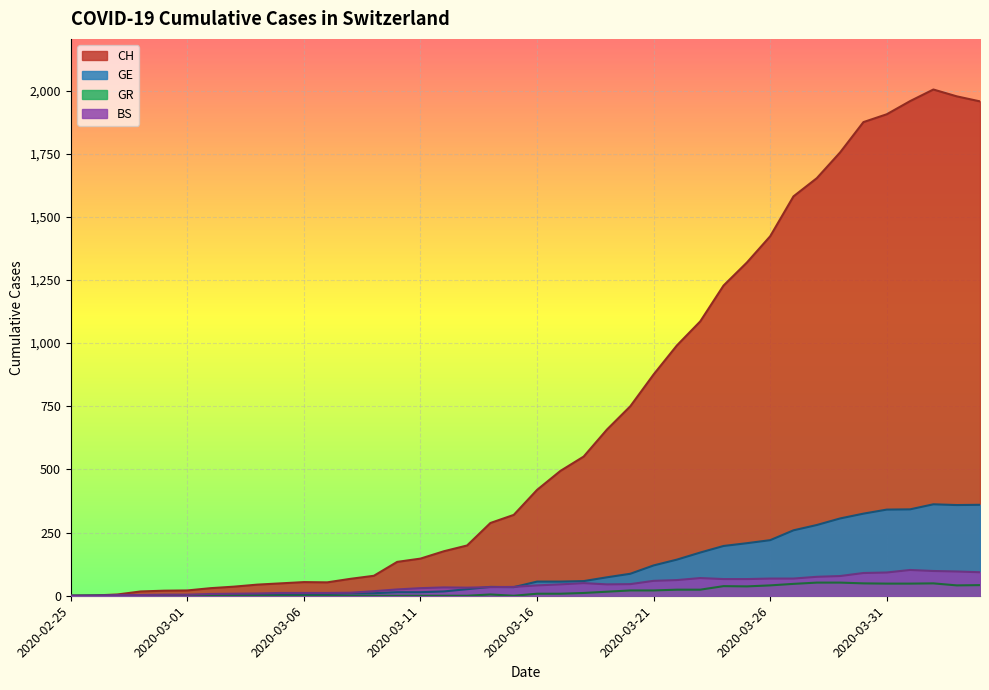

Reading left to right, what are all the values shown in this chart?

CH: 2020-02-25=0	2020-02-26=1	2020-02-27=5	2020-02-28=17	2020-02-29=20	2020-03-01=21	2020-03-02=30	2020-03-03=36	2020-03-04=44	2020-03-05=49	2020-03-06=54	2020-03-07=53	2020-03-08=67	2020-03-09=79	2020-03-10=134	2020-03-11=147	2020-03-12=176	2020-03-13=199	2020-03-14=288	2020-03-15=320	2020-03-16=419	2020-03-17=494	2020-03-18=551	2020-03-19=658	2020-03-20=750	2020-03-21=876	2020-03-22=991	2020-03-23=1086	2020-03-24=1228	2020-03-25=1319	2020-03-26=1423	2020-03-27=1581	2020-03-28=1653	2020-03-29=1755	2020-03-30=1875	2020-03-31=1906	2020-04-01=1958	2020-04-02=2004	2020-04-03=1977	2020-04-04=1957
GE: 2020-02-25=0	2020-02-26=1	2020-02-27=1	2020-02-28=2	2020-02-29=3	2020-03-01=3	2020-03-02=3	2020-03-03=4	2020-03-04=4	2020-03-05=5	2020-03-06=7	2020-03-07=7	2020-03-08=9	2020-03-09=10	2020-03-10=14	2020-03-11=14	2020-03-12=17	2020-03-13=26	2020-03-14=35	2020-03-15=34	2020-03-16=56	2020-03-17=56	2020-03-18=58	2020-03-19=73	2020-03-20=87	2020-03-21=120	2020-03-22=143	2020-03-23=171	2020-03-24=197	2020-03-25=208	2020-03-26=220	2020-03-27=259	2020-03-28=280	2020-03-29=306	2020-03-30=325	2020-03-31=341	2020-04-01=342	2020-04-02=362	2020-04-03=359	2020-04-04=360
GR: 2020-02-25=0	2020-02-26=0	2020-02-27=0	2020-02-28=0	2020-02-29=0	2020-03-01=0	2020-03-02=0	2020-03-03=0	2020-03-04=0	2020-03-05=0	2020-03-06=0	2020-03-07=0	2020-03-08=0	2020-03-09=0	2020-03-10=0	2020-03-11=0	2020-03-12=0	2020-03-13=0	2020-03-14=5	2020-03-15=0	2020-03-16=8	2020-03-17=8	2020-03-18=11	2020-03-19=16	2020-03-20=21	2020-03-21=21	2020-03-22=24	2020-03-23=24	2020-03-24=38	2020-03-25=37	2020-03-26=41	2020-03-27=47	2020-03-28=52	2020-03-29=52	2020-03-30=49	2020-03-31=48	2020-04-01=48	2020-04-02=49	2020-04-03=41	2020-04-04=42
BS: 2020-02-25=0	2020-02-26=0	2020-02-27=3	2020-02-28=3	2020-02-29=4	2020-03-01=4	2020-03-02=7	2020-03-03=8	2020-03-04=9	2020-03-05=11	2020-03-06=11	2020-03-07=11	2020-03-08=12	2020-03-09=18	2020-03-10=25	2020-03-11=30	2020-03-12=33	2020-03-13=32	2020-03-14=34	2020-03-15=35	2020-03-16=41	2020-03-17=45	2020-03-18=50	2020-03-19=45	2020-03-20=46	2020-03-21=59	2020-03-22=62	2020-03-23=70	2020-03-24=66	2020-03-25=66	2020-03-26=68	2020-03-27=68	2020-03-28=75	2020-03-29=78	2020-03-30=90	2020-03-31=92	2020-04-01=102	2020-04-02=98	2020-04-03=96	2020-04-04=93